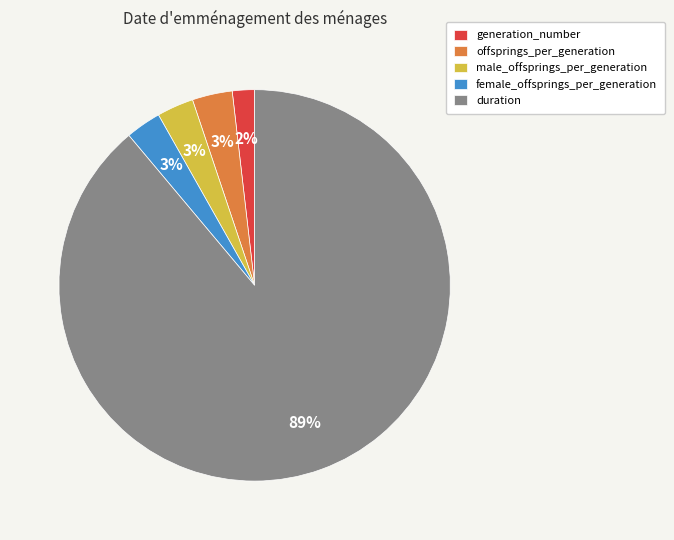

How many segments does this pie chart have?

5